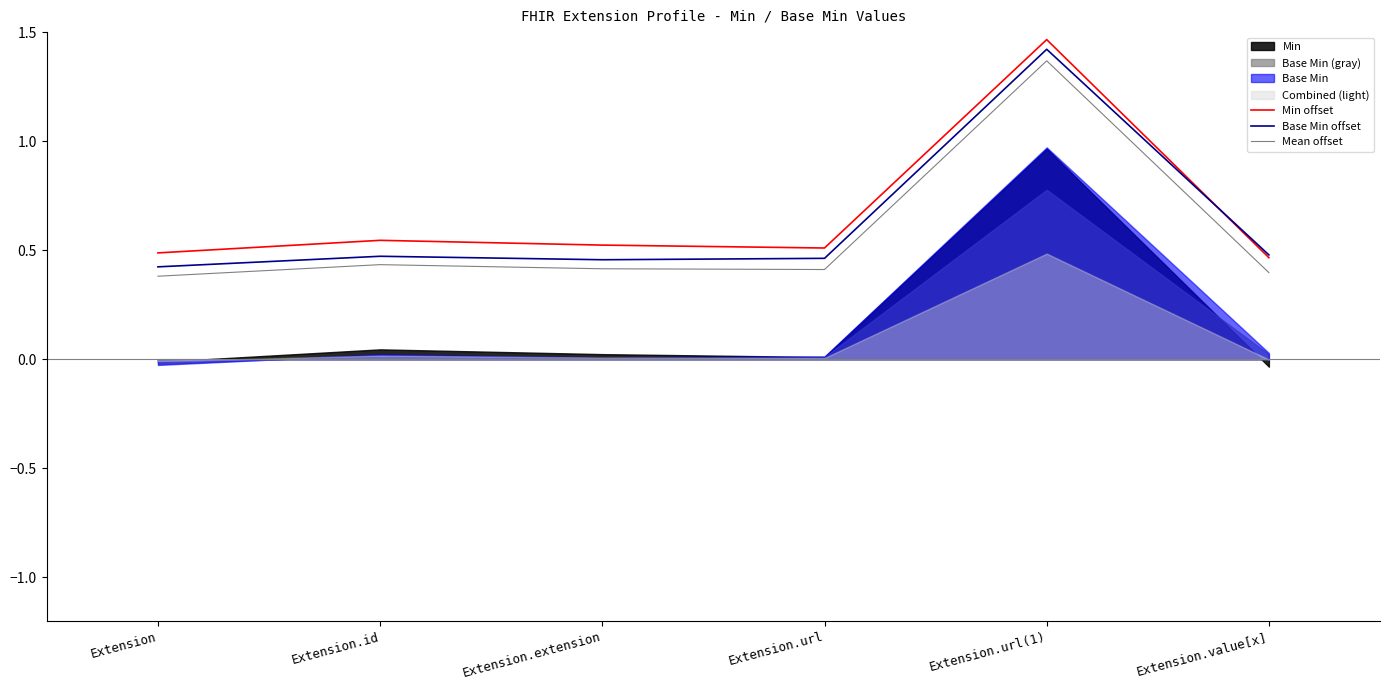

Does the chart have visible grid lines?

No